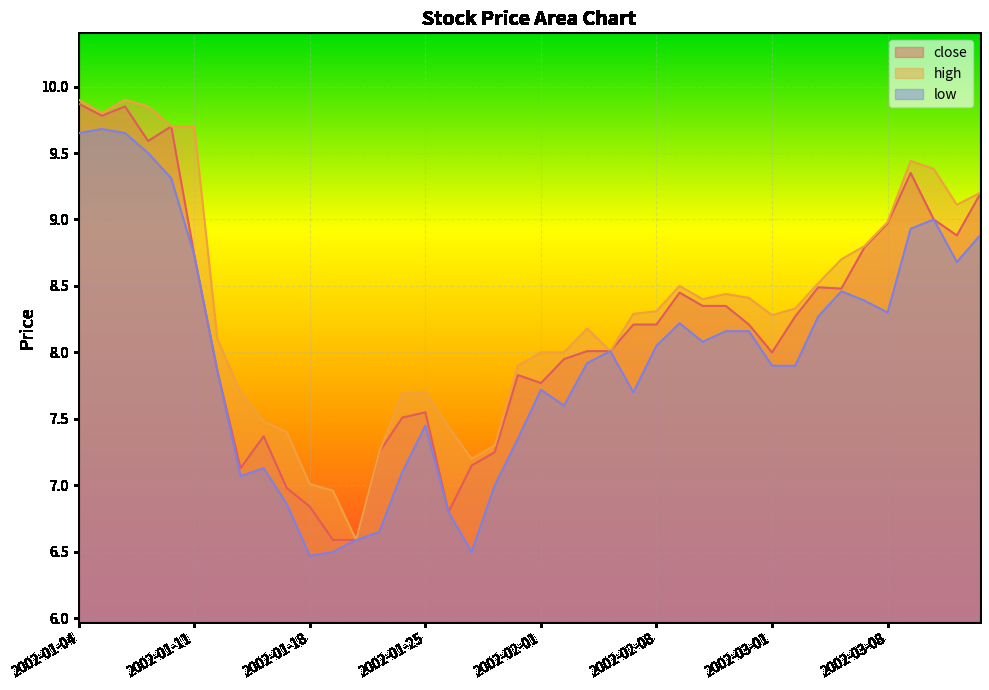

How many lines are shown in the chart?

3